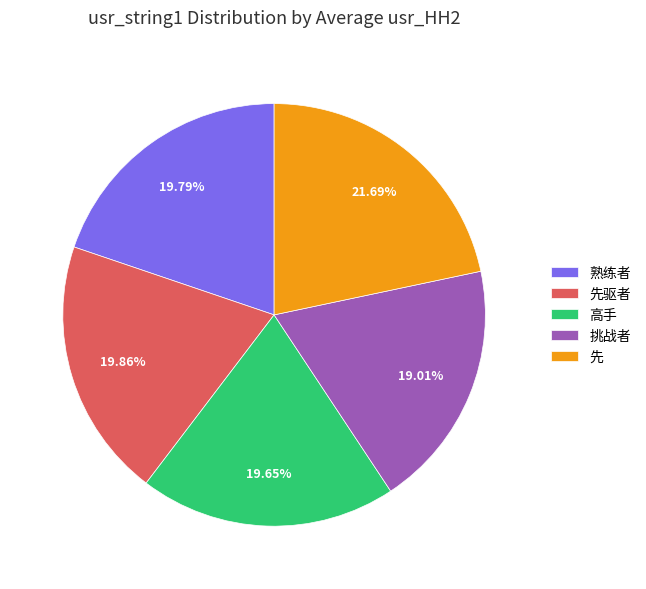

To the nearest percent, what is the average slice percentage?

20%